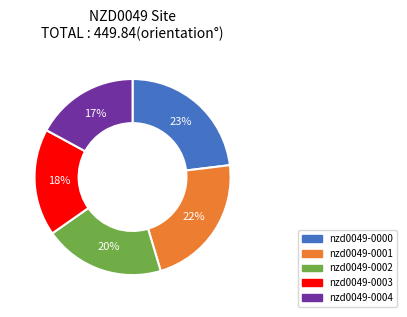

To the nearest percent, what is the difference between the largest and smallest slice percentages?

6%